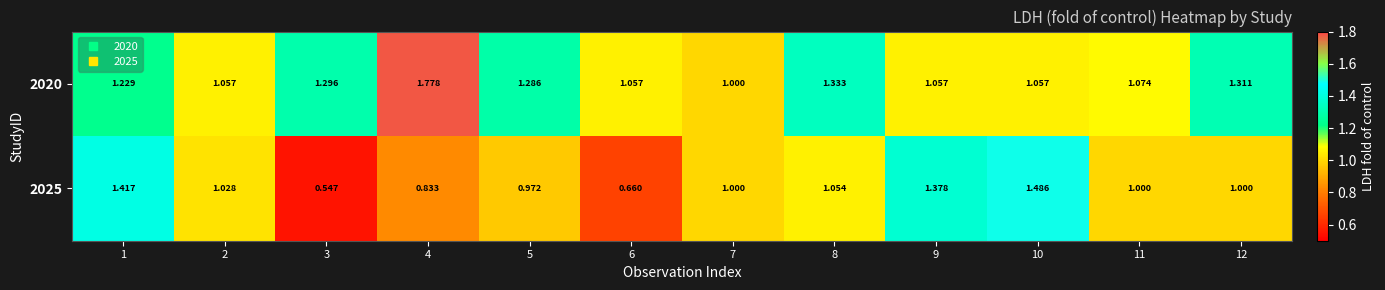

How many series are shown in this chart?

2